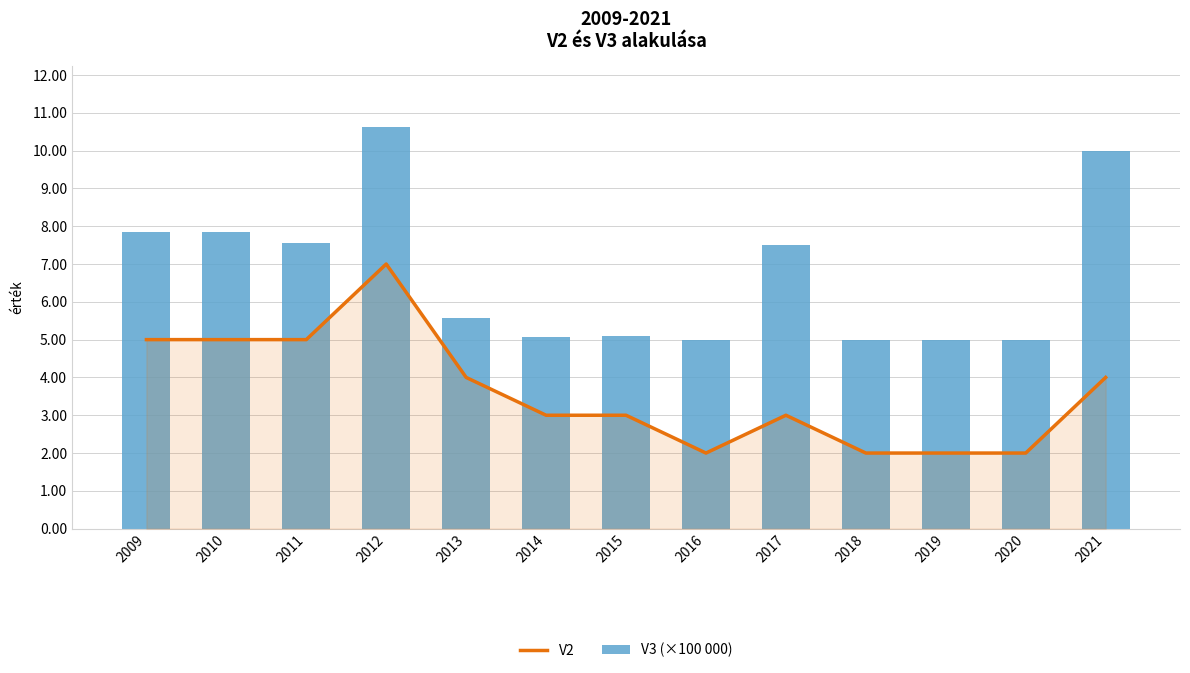

What are all the series names shown in the legend?

V2, V3 (×100 000)